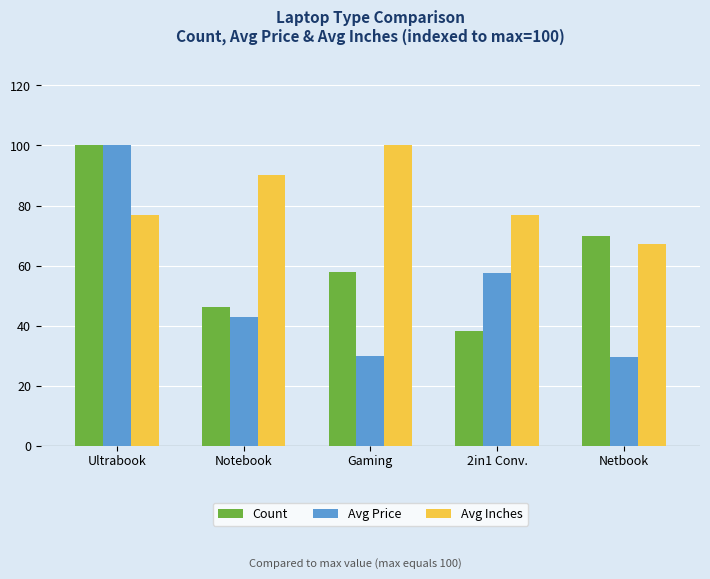

Rank the series by their average value, from lowest to highest.

Avg Price, Count, Avg Inches